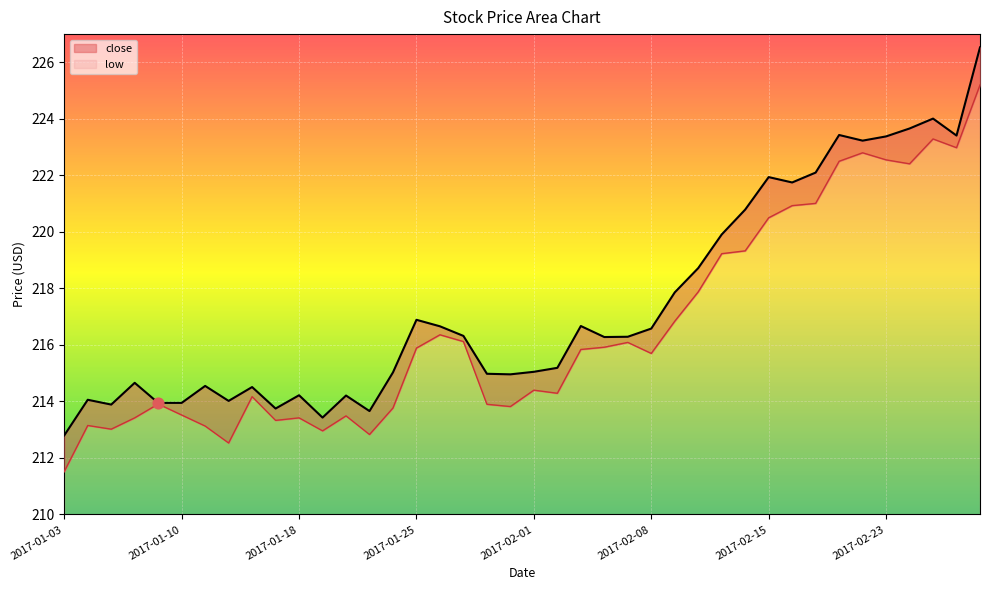

Which series contains the highest Y value?

close